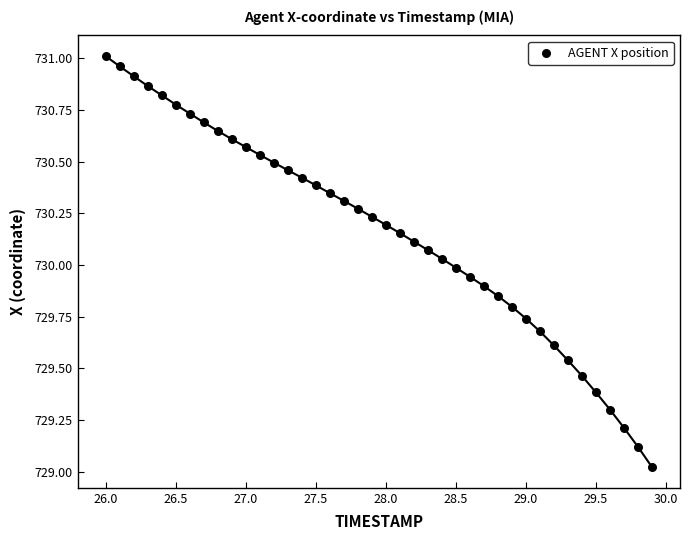

What is the range of Y values (max minus min)?

2.0